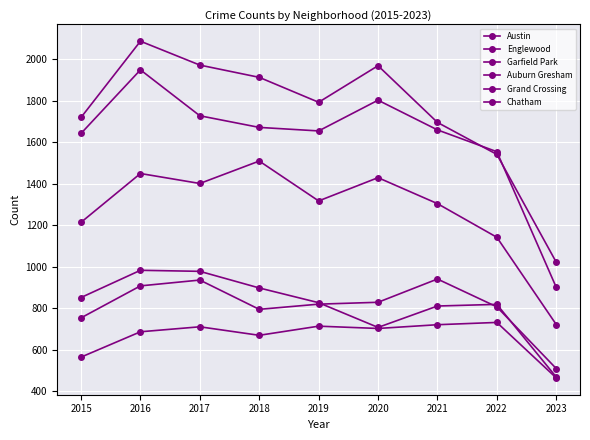

How many lines are shown in the chart?

6